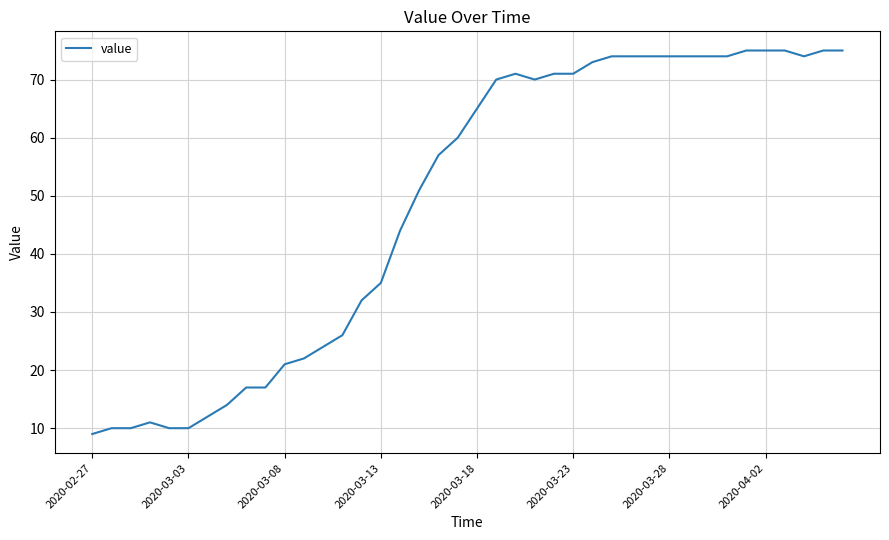

What is the greatest value displayed?

75